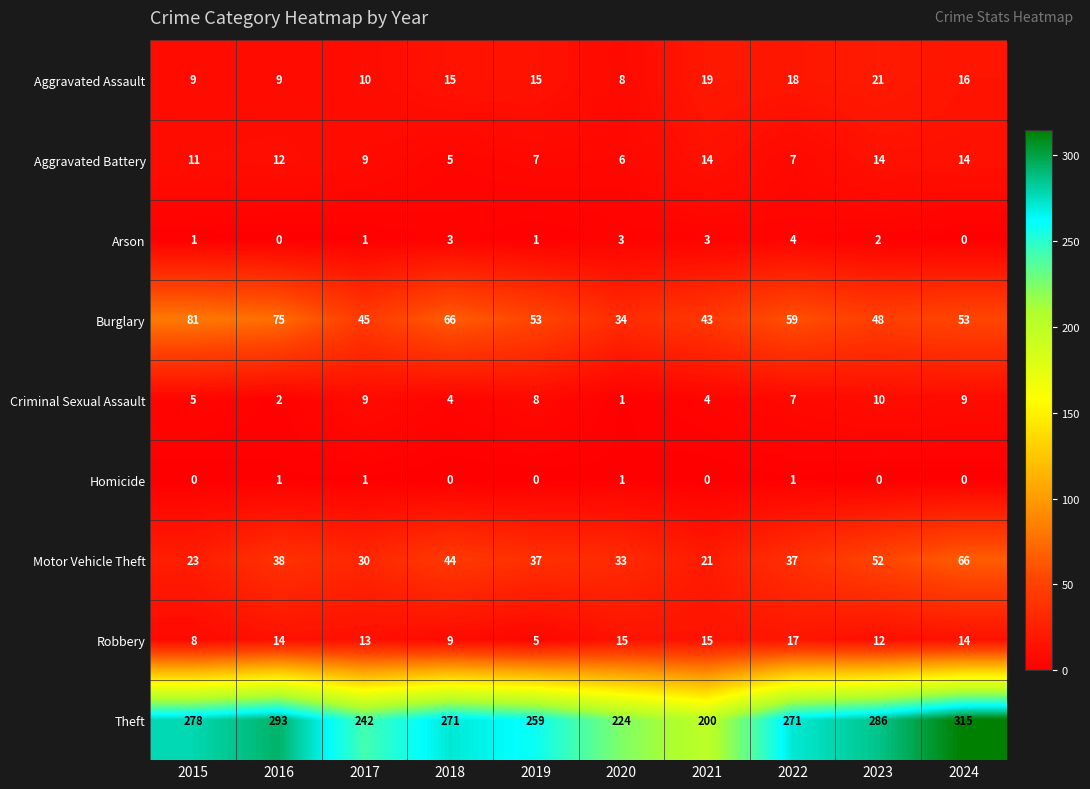

True or false: Motor Vehicle Theft has a value of 114 at 2024.

False